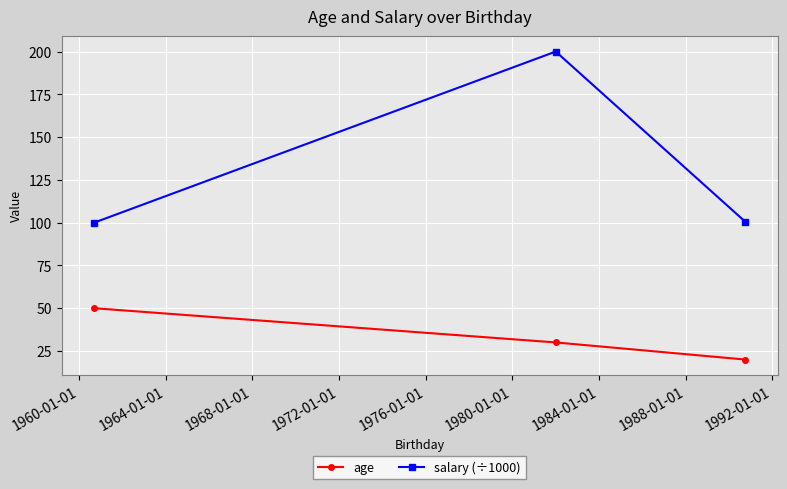

Count the age values in the range 20 to 50.

3